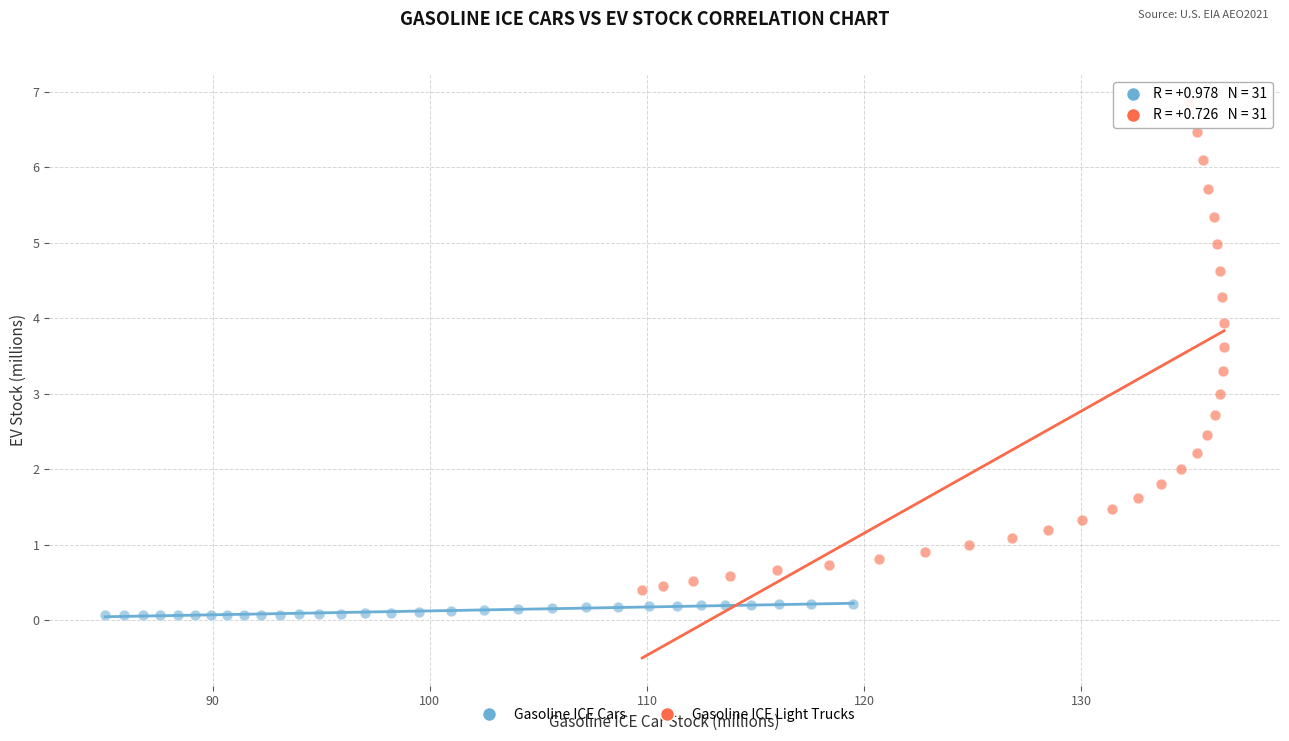

Which series has the widest spread of Y values?

Gasoline ICE Light Trucks